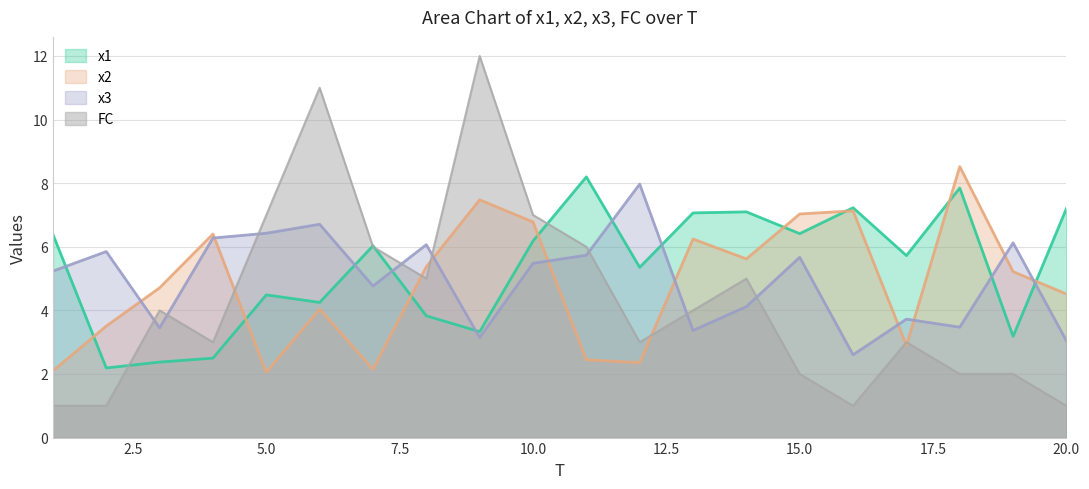

What is the smallest value displayed?

1.0